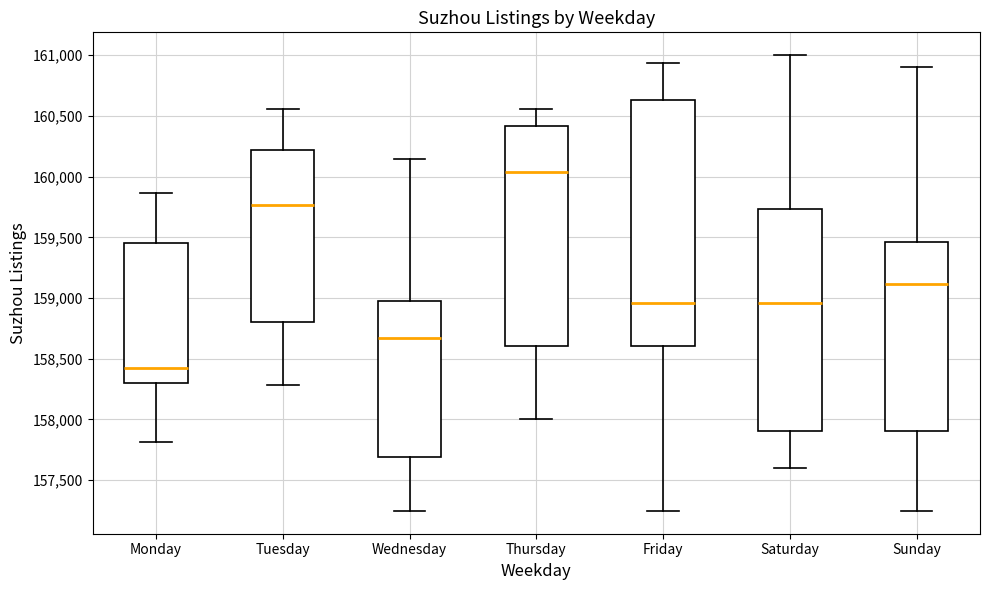

Where is the lower edge of the box for Wednesday on the y-axis? The values are not printed on the chart, so give them approximately, as read against the axis.

157700